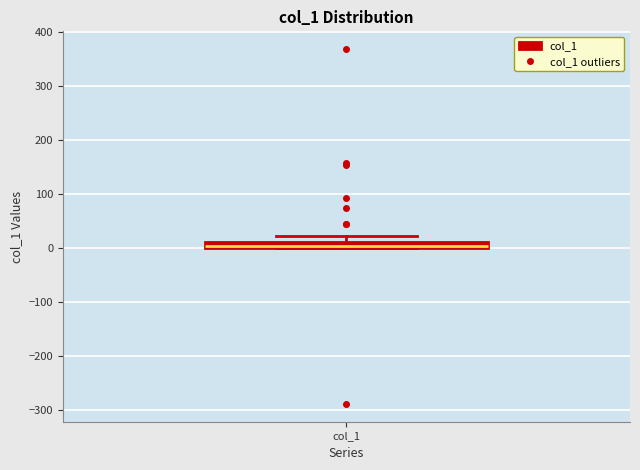

Where does the upper whisker of the box for col_1 end on the y-axis? The values are not printed on the chart, so give them approximately, as read against the axis.

20